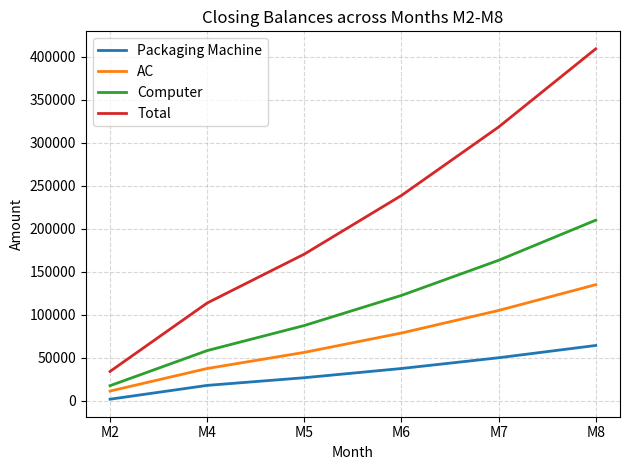

Is the value of Total at M5 greater than the value of Packaging Machine at M2?

Yes